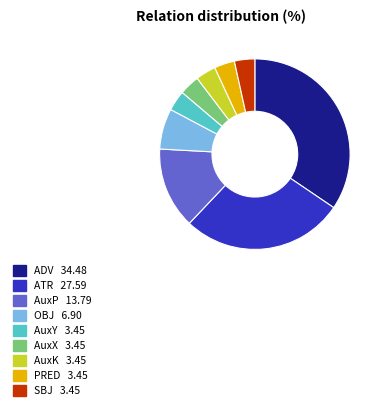

Does any single category account for the majority?

No